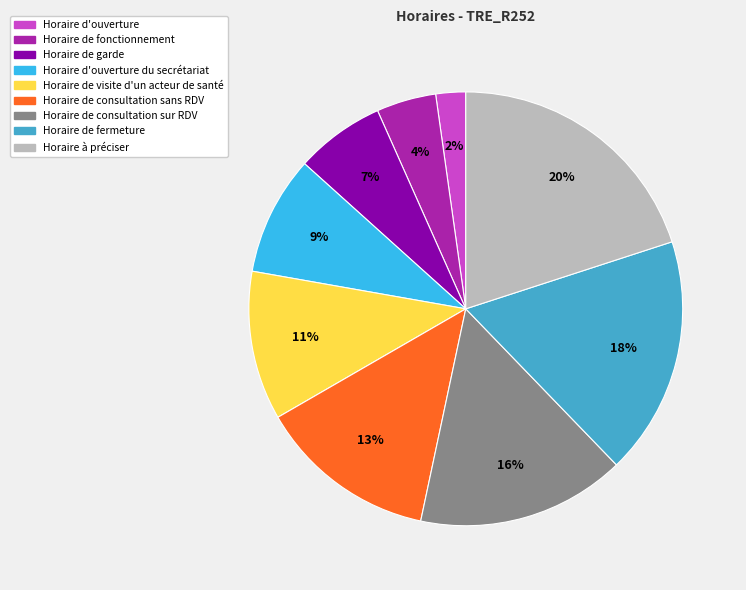

Is there a majority slice in this chart?

No